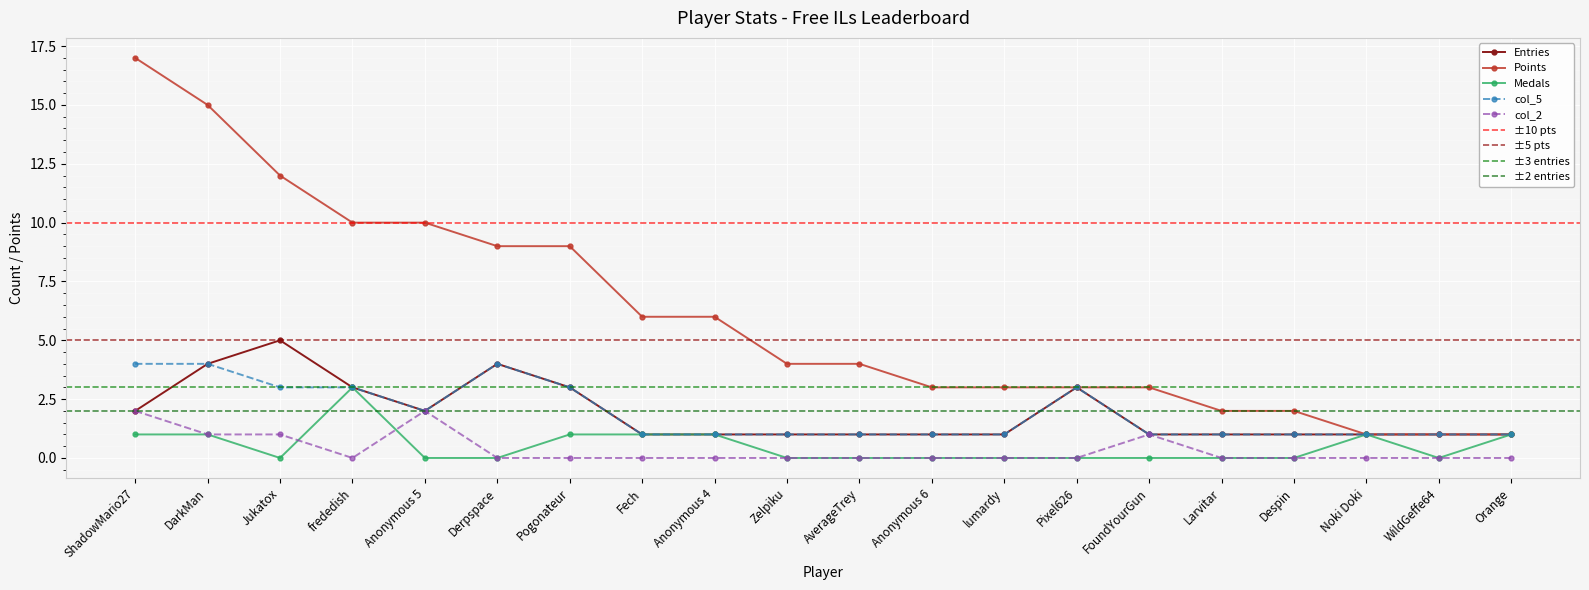

Is the value of col_5 at Noki Doki greater than the value of Medals at AverageTrey?

Yes